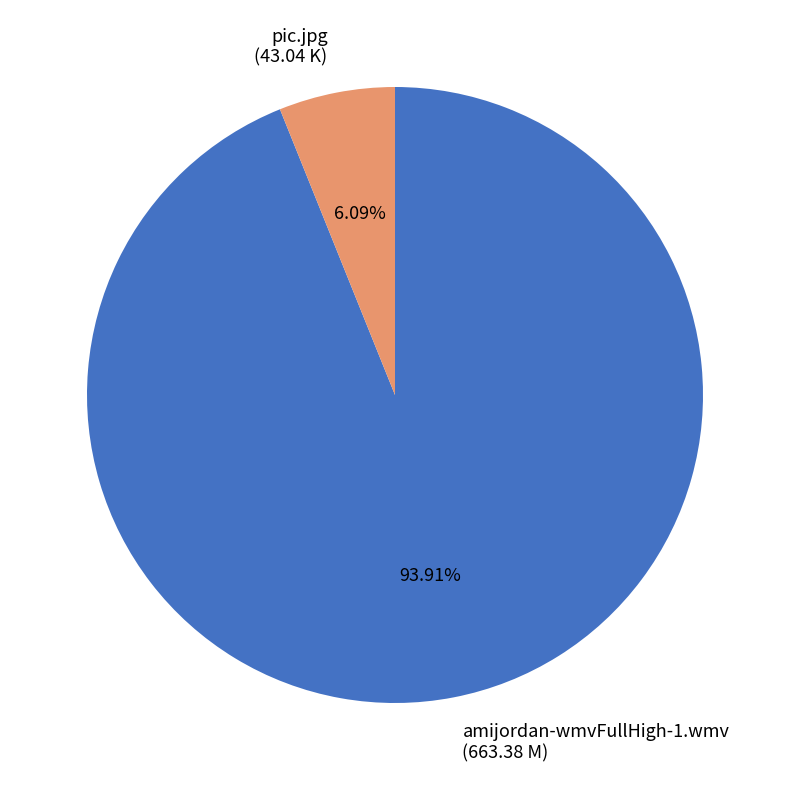

Rank the categories by value from highest to lowest.

amijordan-wmvFullHigh-1.wmv, pic.jpg